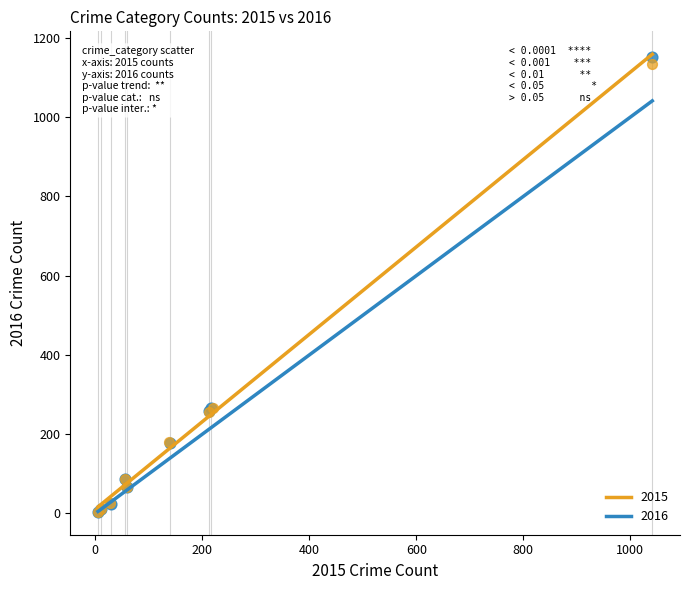

What are all the series names shown in the legend?

2015, 2016